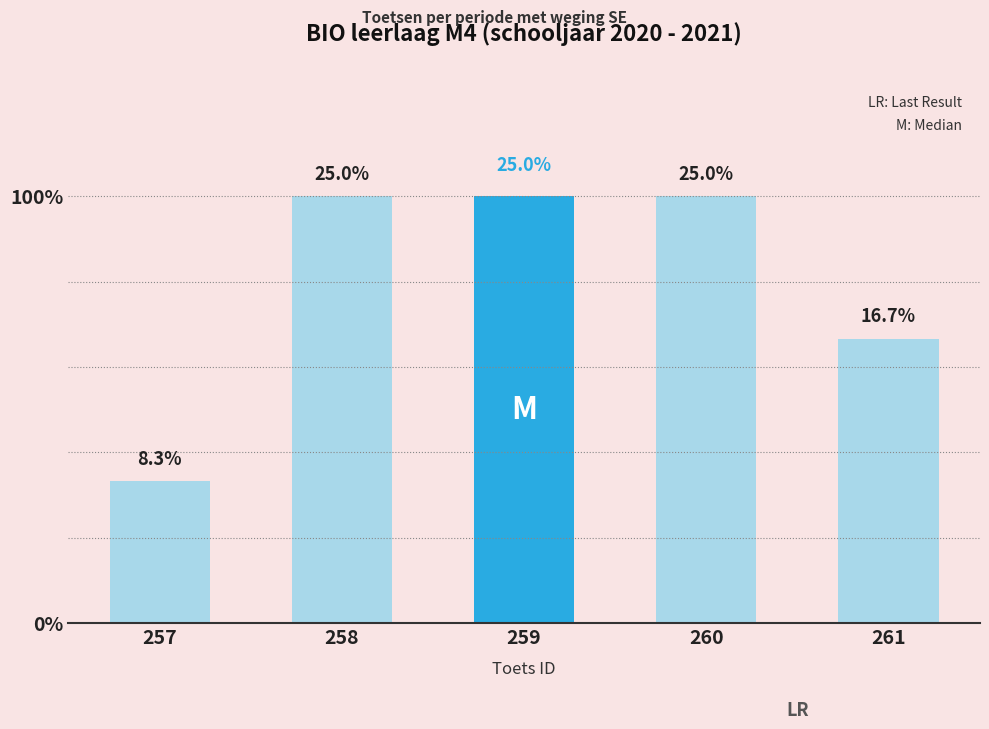

Does the chart contain any negative values?

No